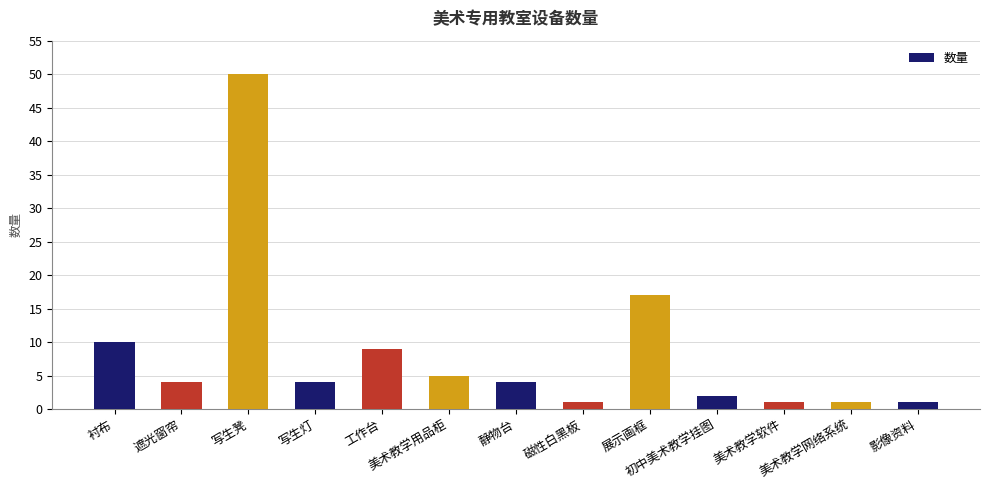

What is the maximum value shown in the chart?

50